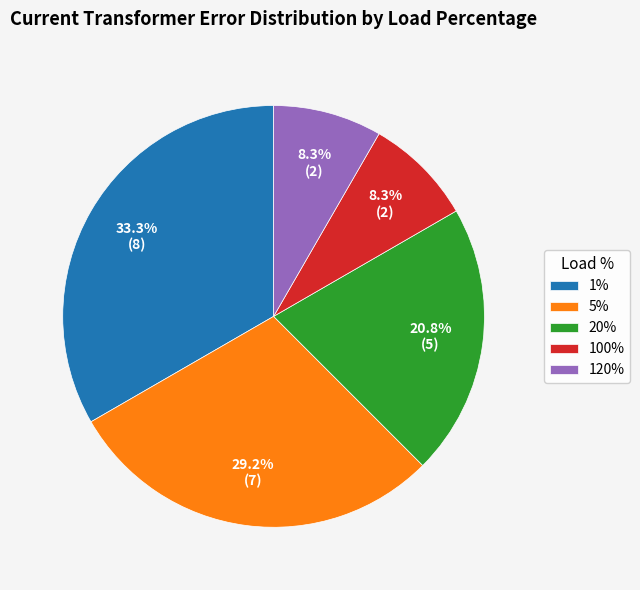

What percentage is the 5% slice, to the nearest percent?

29%